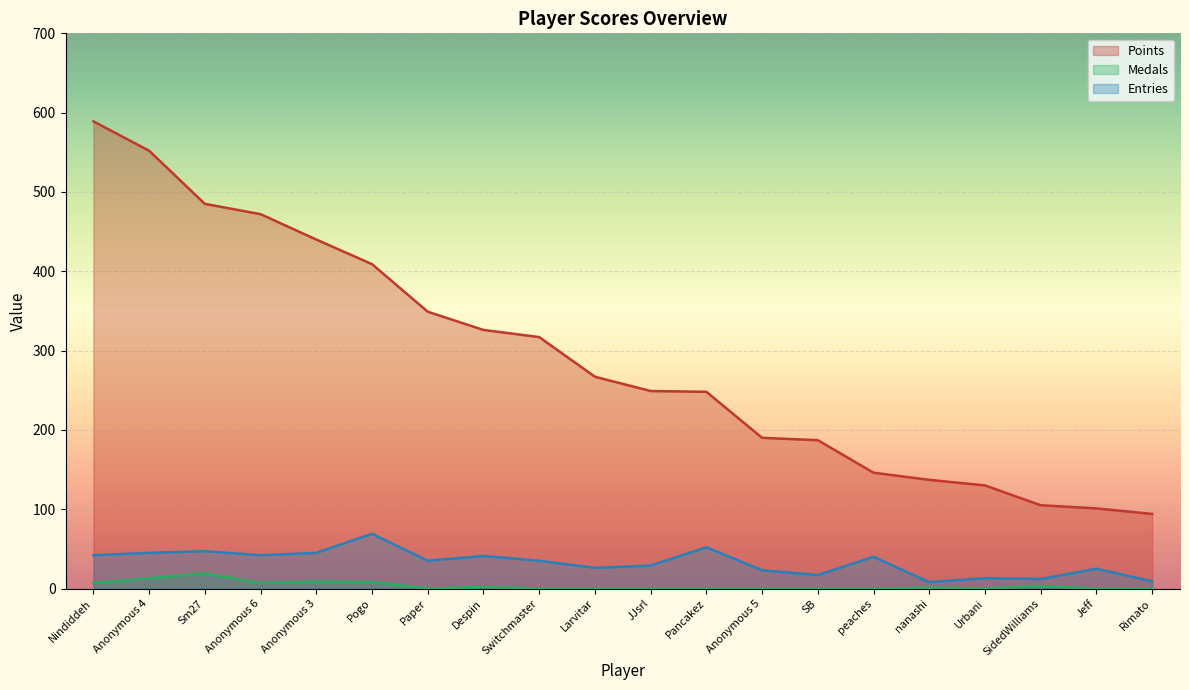

How many lines are shown in the chart?

3